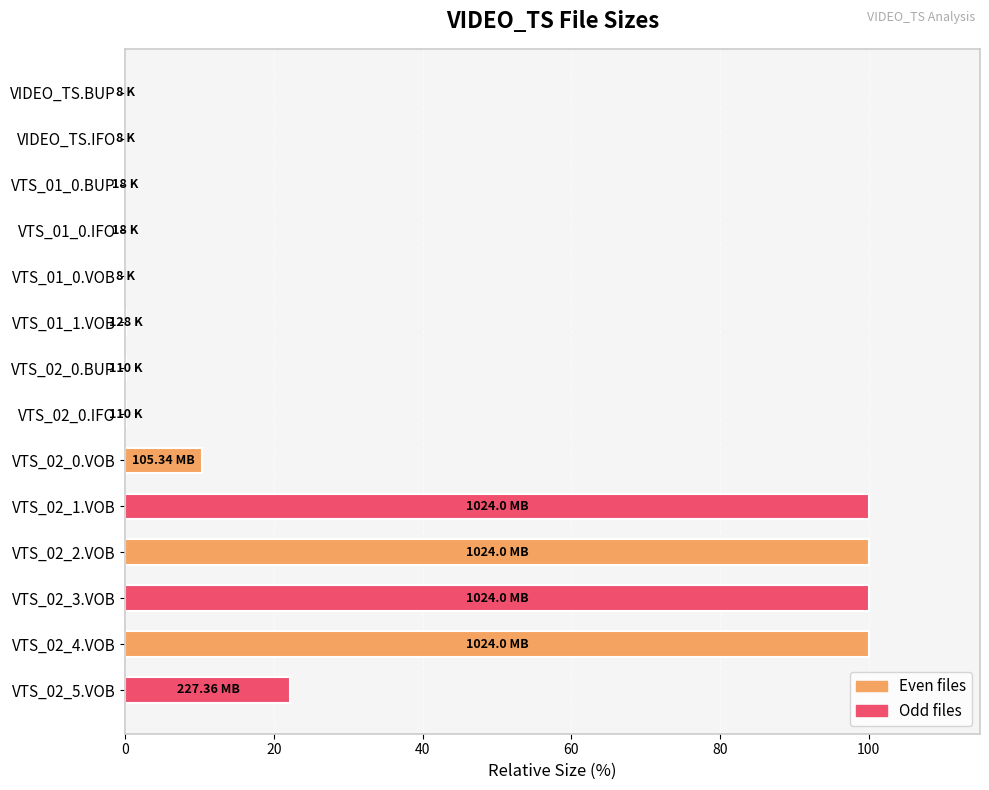

What is the change in value from VTS_02_0.VOB to VTS_02_2.VOB?

+89.7